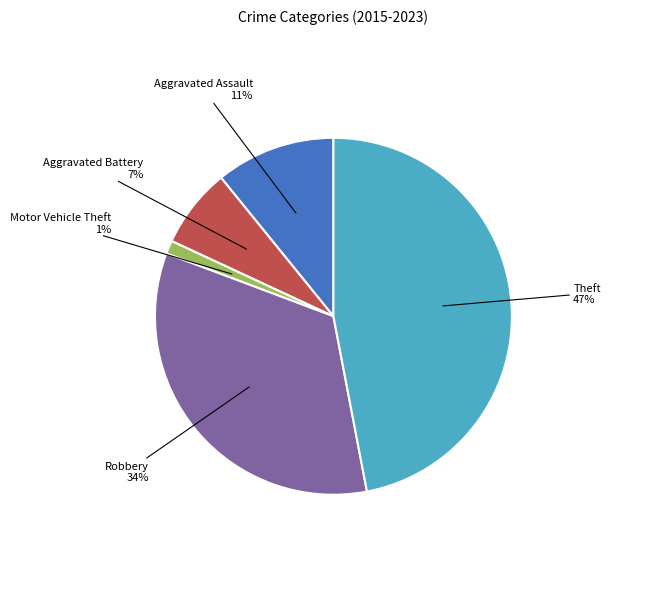

Do Aggravated Battery 7% and Robbery 34% together represent more than half of the pie?

No